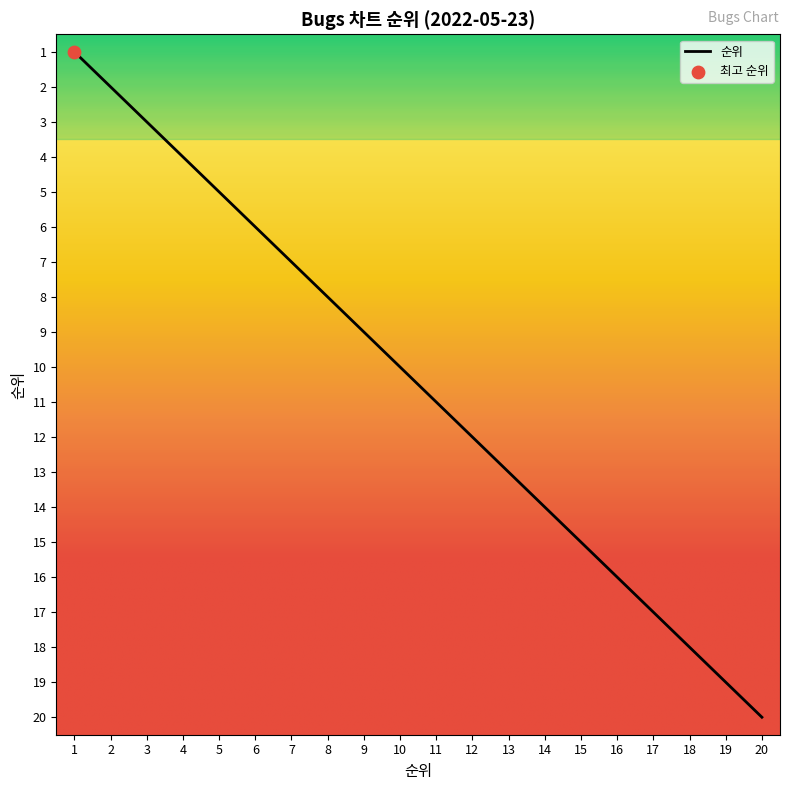

Approximately how many times larger is the value at 18 compared to 15?

1.2